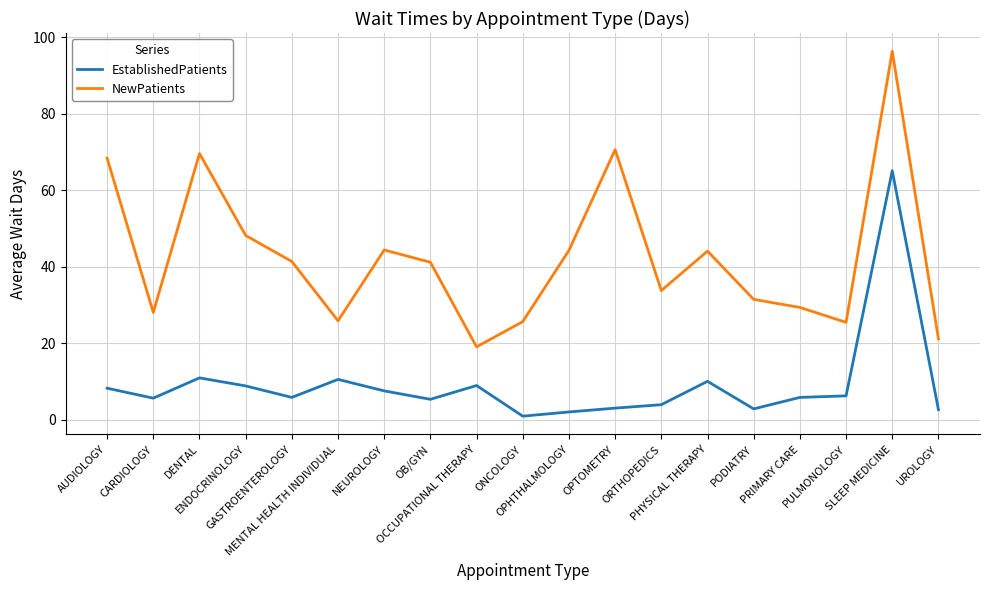

Which series has the largest total across all categories?

NewPatients